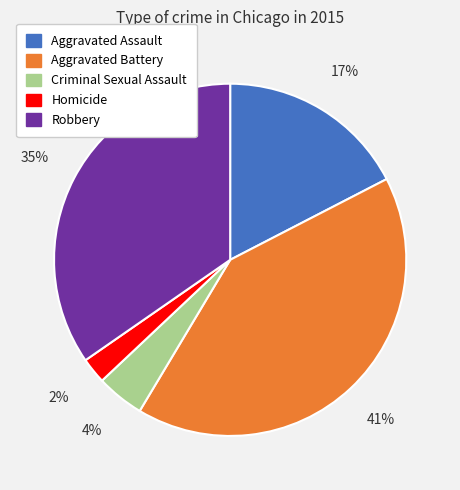

What is the smallest slice in the pie chart?

Homicide